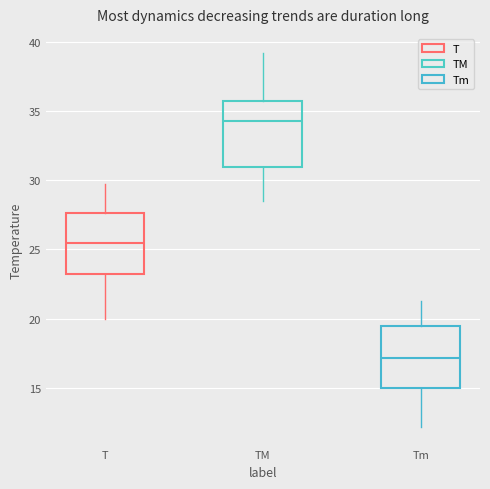

Where does the upper whisker of the box for T end on the y-axis? The values are not printed on the chart, so give them approximately, as read against the axis.

29.5